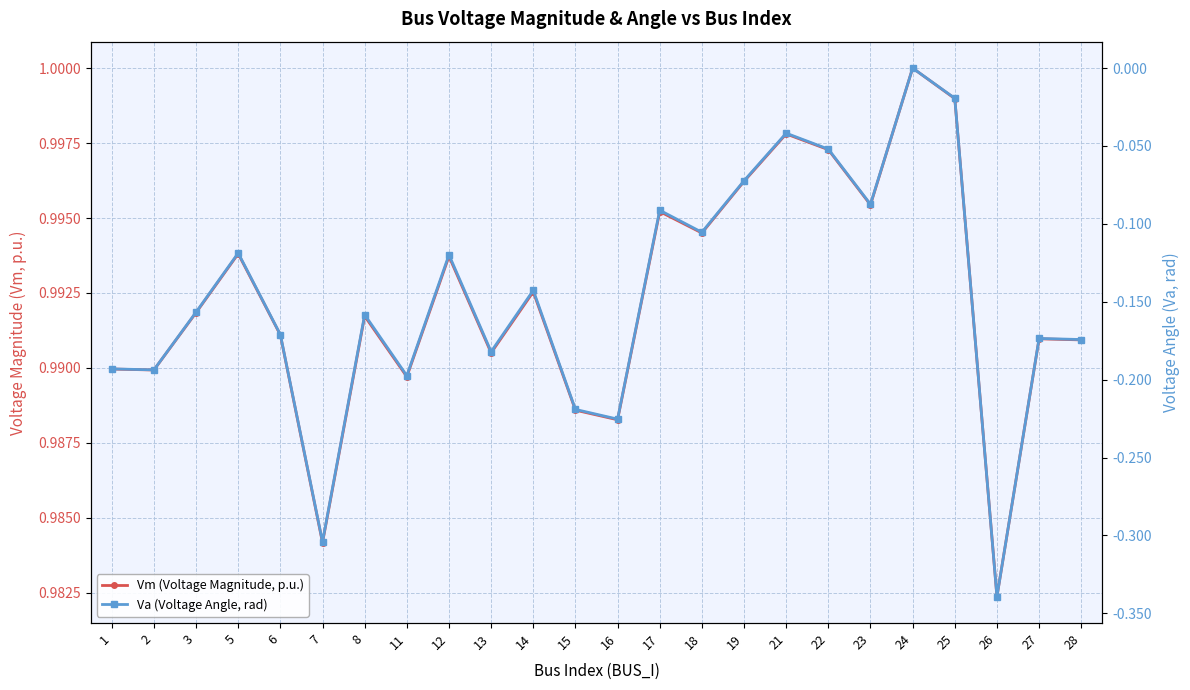

Between 15 and 25, which series saw the biggest shift?

Va (Voltage Angle, rad)